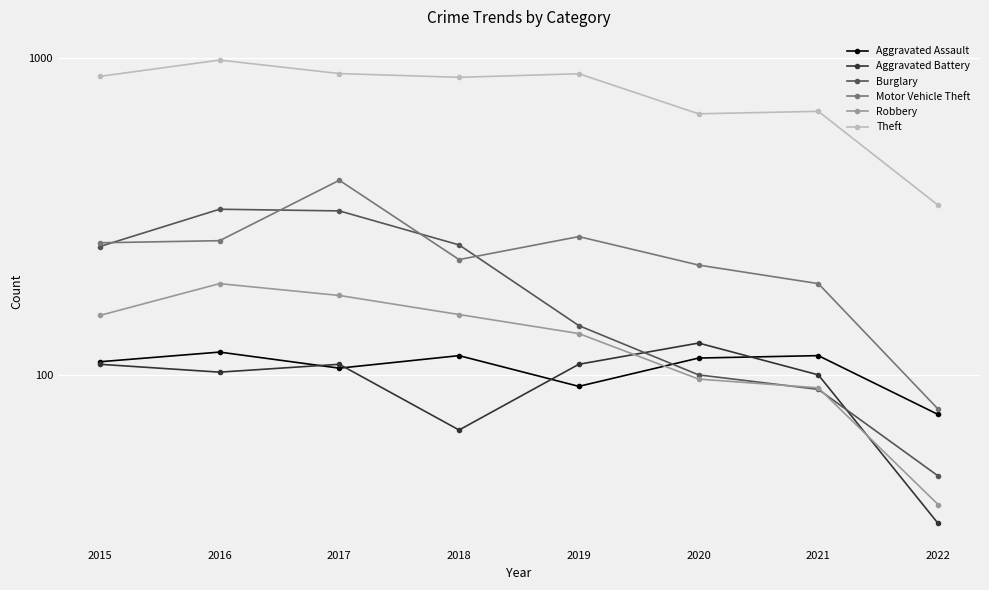

Reading left to right, what are all the values shown in this chart?

Aggravated Assault: 2015=110	2016=118	2017=105	2018=115	2019=92	2020=113	2021=115	2022=75
Aggravated Battery: 2015=108	2016=102	2017=108	2018=67	2019=108	2020=126	2021=100	2022=34
Burglary: 2015=254	2016=333	2017=329	2018=257	2019=143	2020=100	2021=90	2022=48
Motor Vehicle Theft: 2015=261	2016=265	2017=411	2018=231	2019=273	2020=222	2021=194	2022=78
Robbery: 2015=154	2016=194	2017=178	2018=155	2019=135	2020=97	2021=91	2022=39
Theft: 2015=874	2016=984	2017=892	2018=868	2019=891	2020=666	2021=678	2022=343